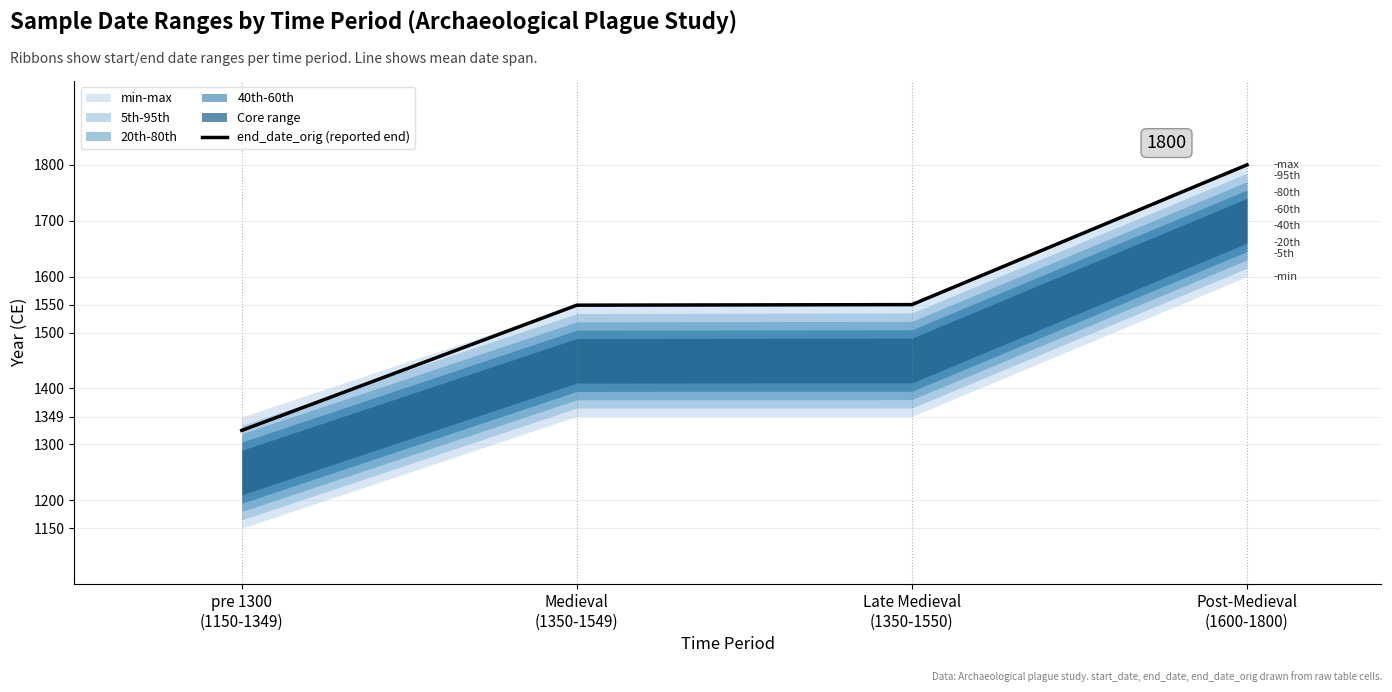

What is the change in value from pre 1300
(1150-1349) to Post-Medieval
(1600-1800)?

+475